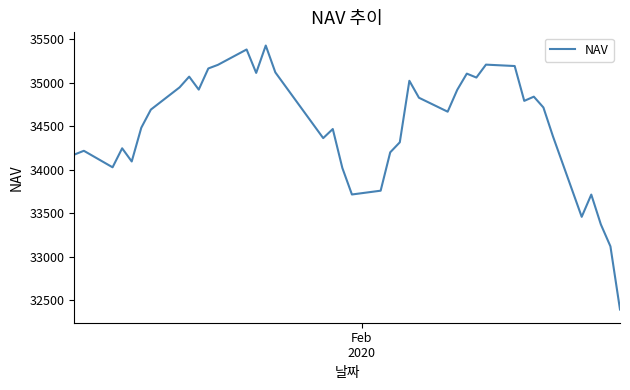

What is the maximum value shown in the chart?

35429.3